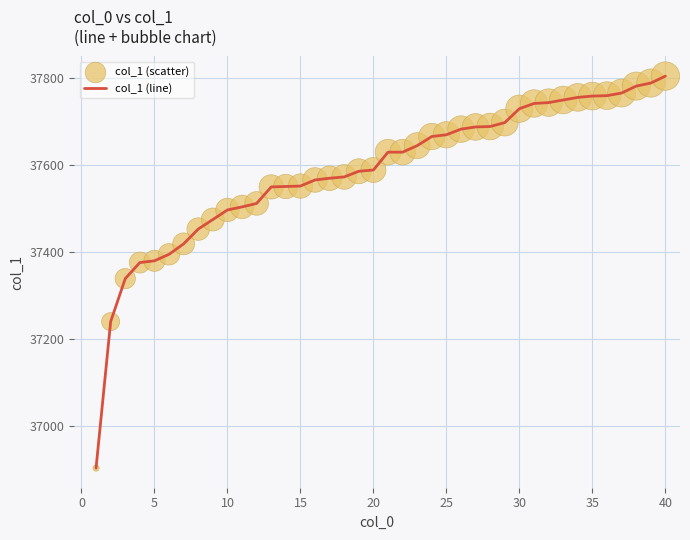

What is the difference between the maximum and minimum values?

902